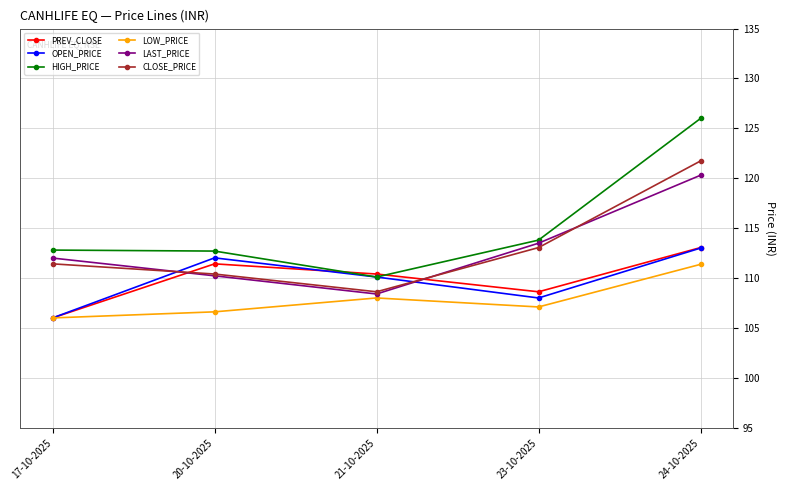

What position from the right is 23-10-2025?

2